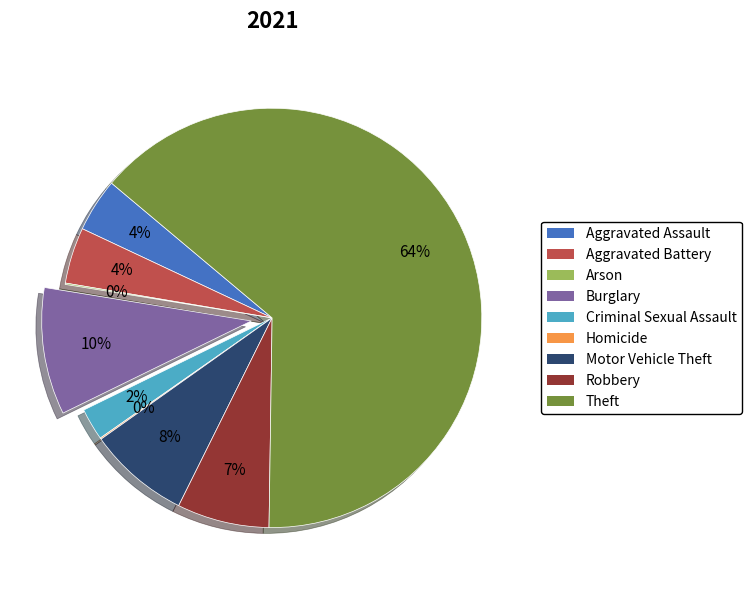

Which slice is the largest?

Theft